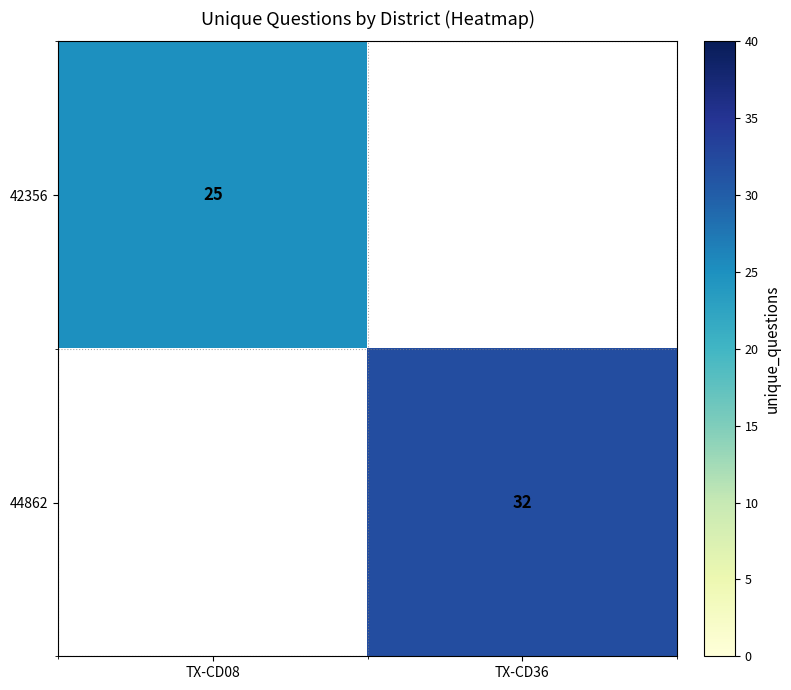

What is the highest value of the 44862 series?

32